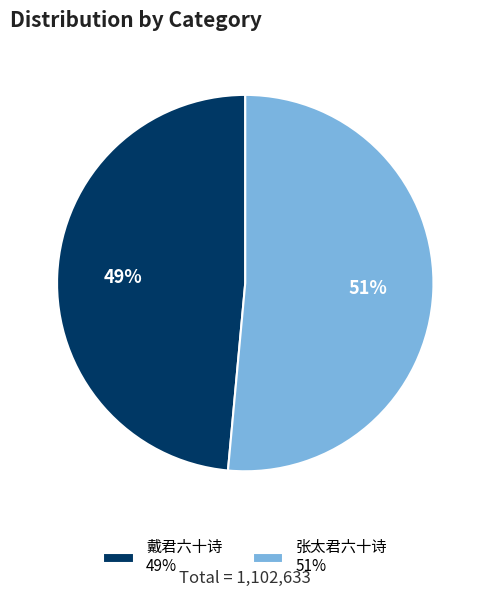

Count the number of slices in the pie.

2